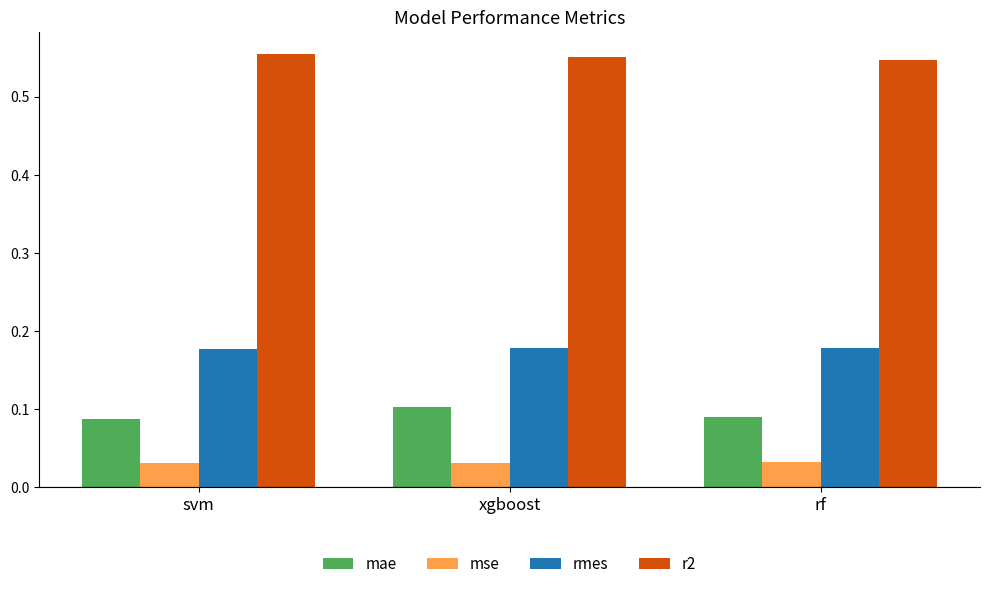

Between xgboost and rf, which series saw the biggest shift?

mae